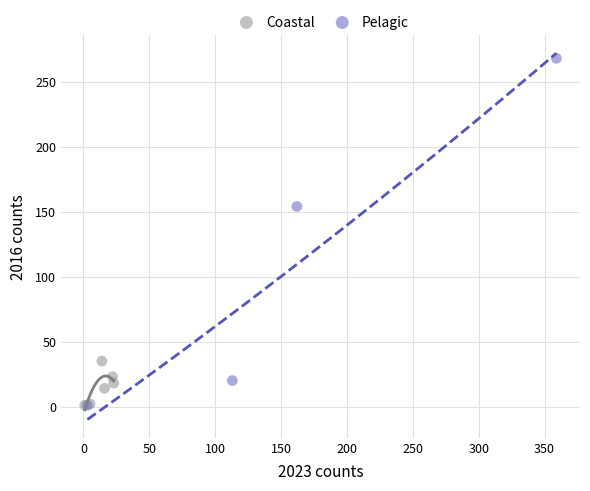

Which series has the widest spread of Y values?

Pelagic